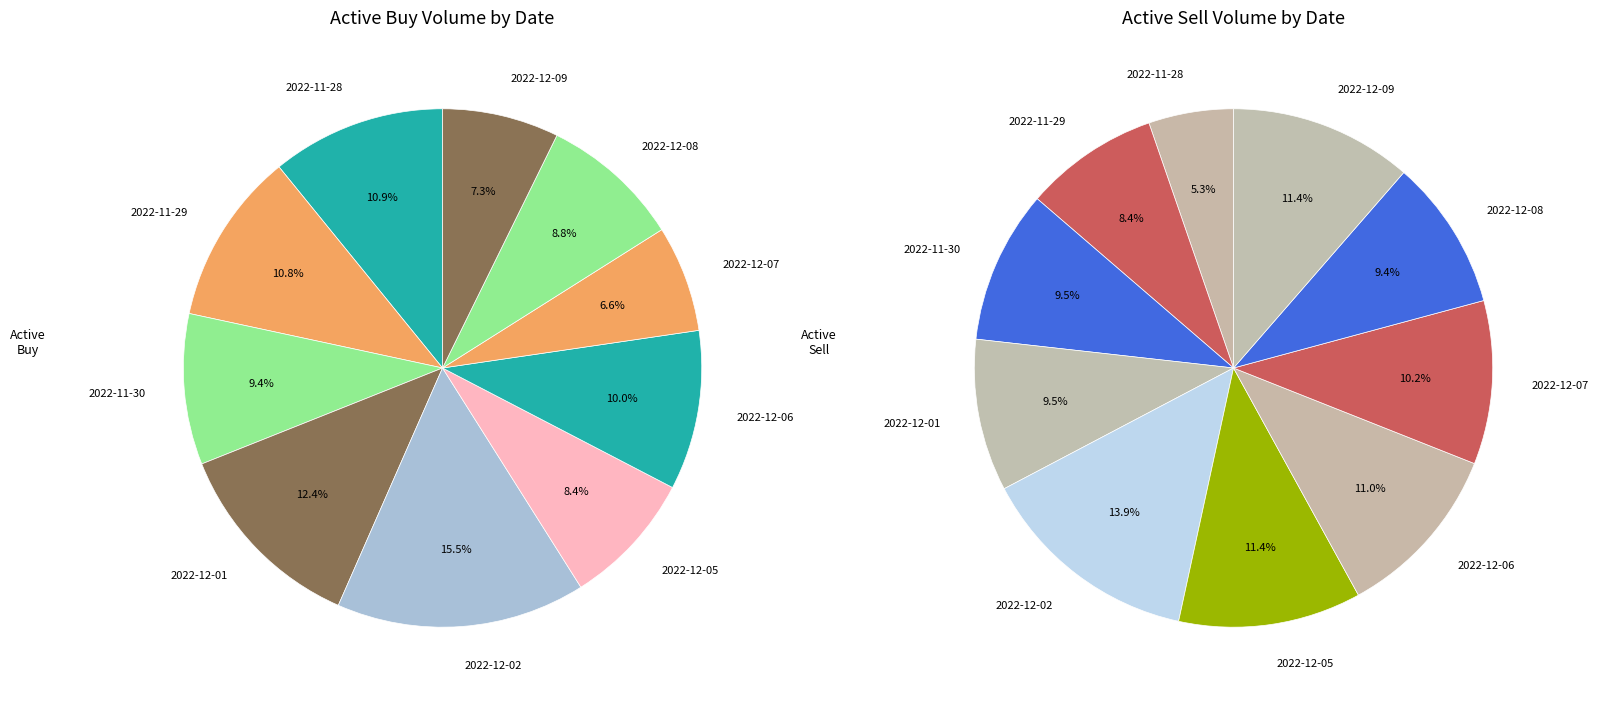

Between 4 and 7, which is larger?

4